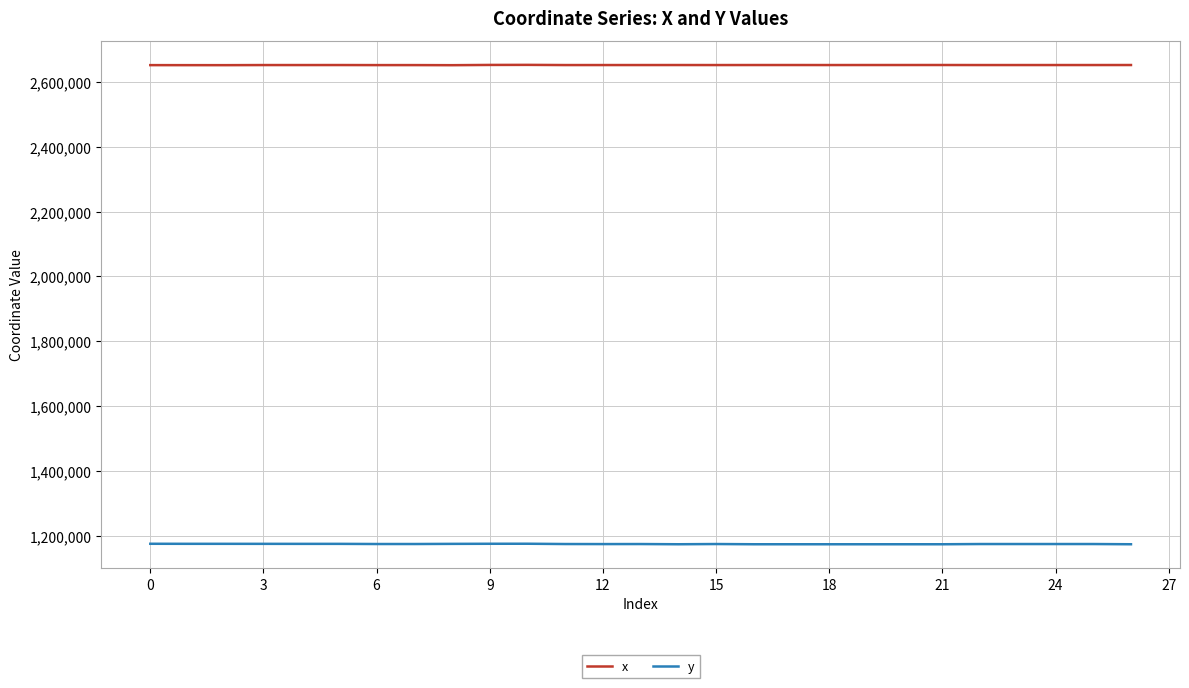

Rank the series by their average value, from lowest to highest.

y, x